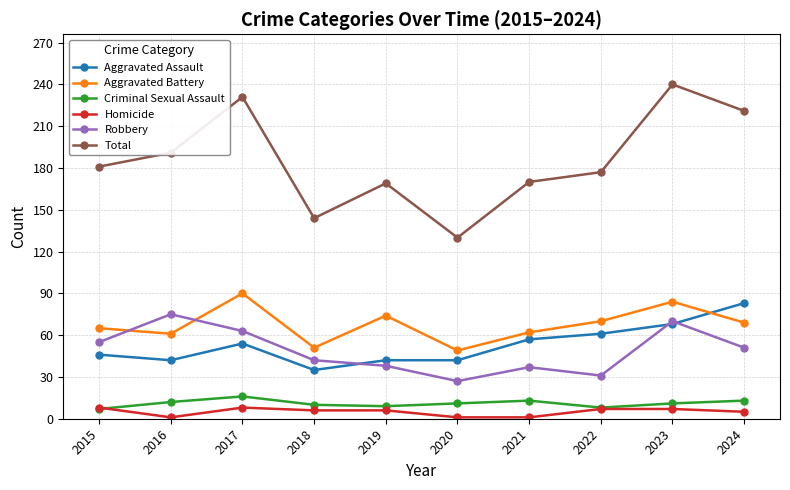

What is the greatest value displayed?

240